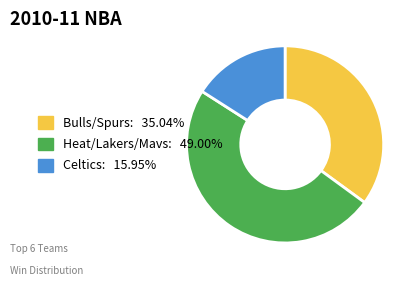

Combined, do Heat/Lakers/Mavs: 49.00% and Celtics: 15.95% account for over 50%?

Yes